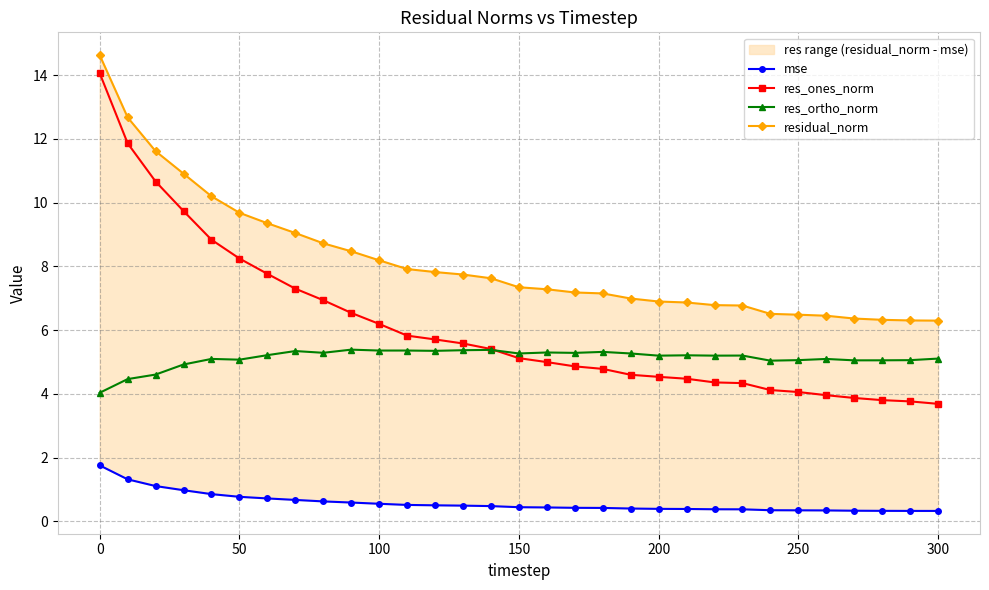

Is it true that res_ortho_norm equals 5.3 at 150?

True